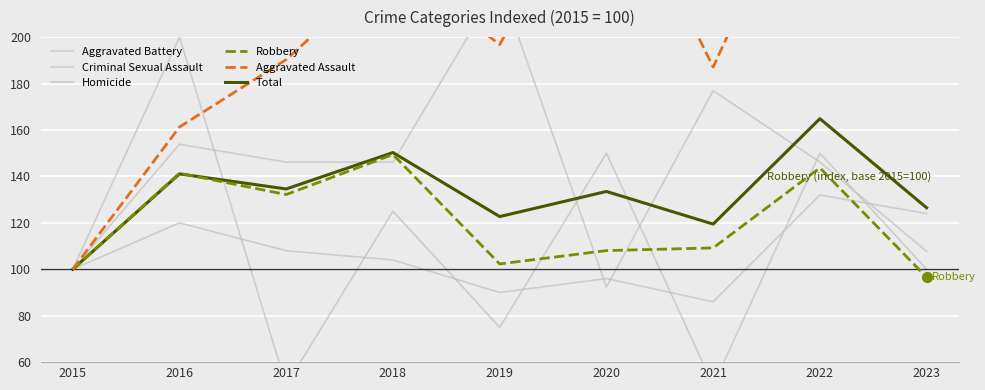

What is the total value across all series at 2018?

907.1